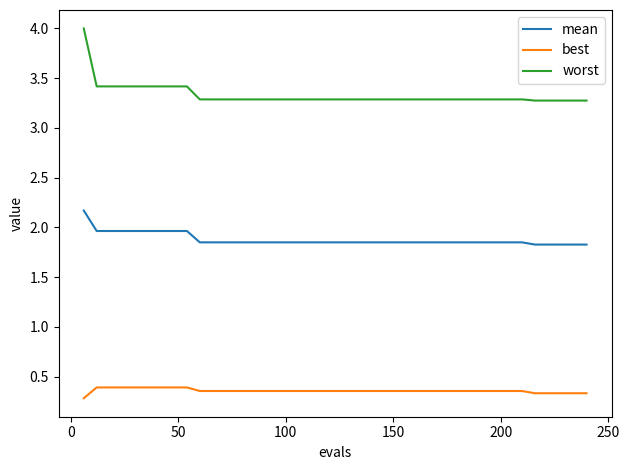

Which series has the largest total across all categories?

worst